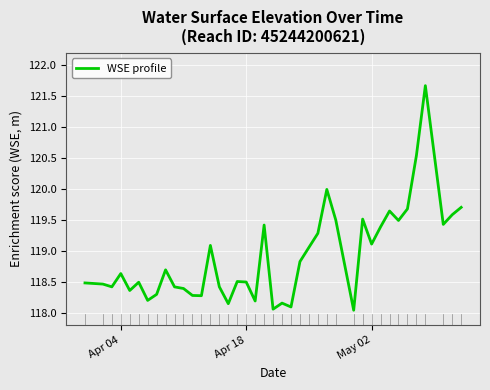

What is the maximum value shown in the chart?

121.7